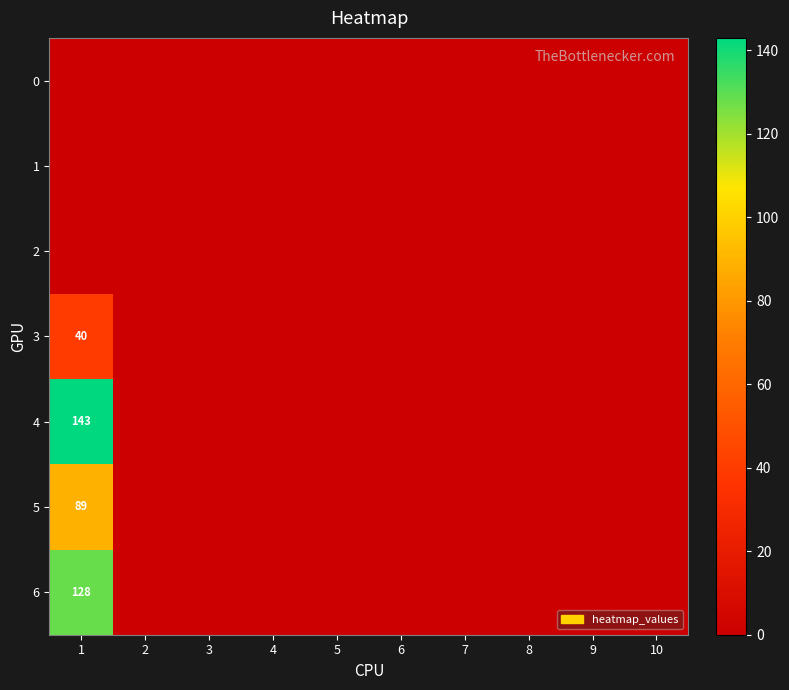

The value of 1 at 1 is 0. True or false?

True